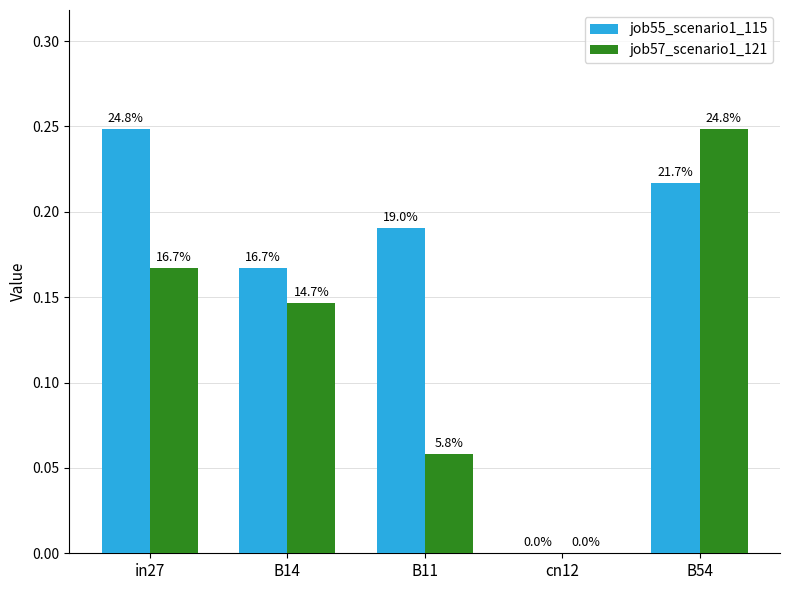

What is the value of the job55_scenario1_115 bar at the 3rd from the left?

0.2